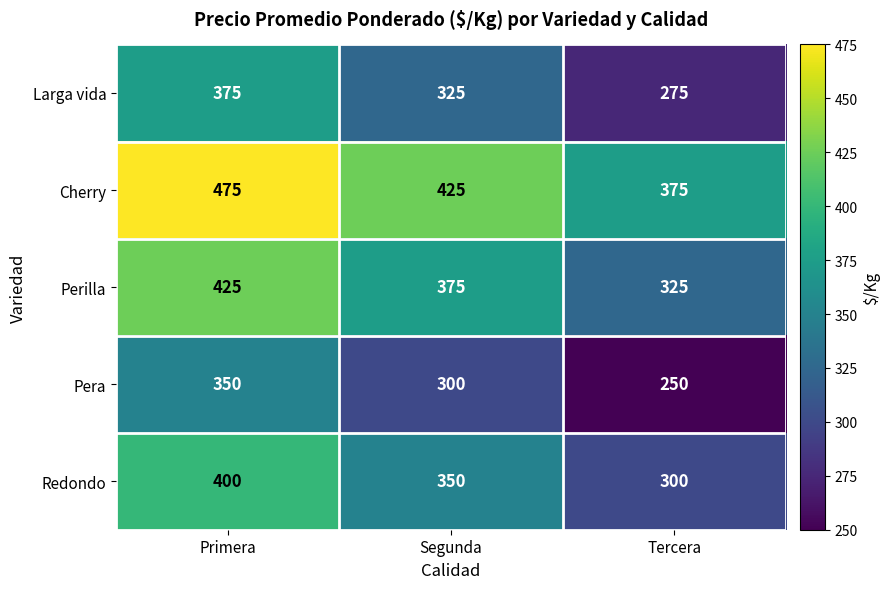

The value of Perilla at Segunda is 375. True or false?

True